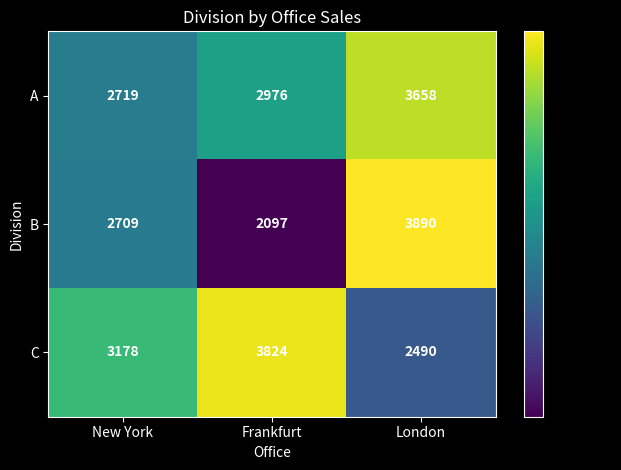

How many categories are shown in the chart?

3